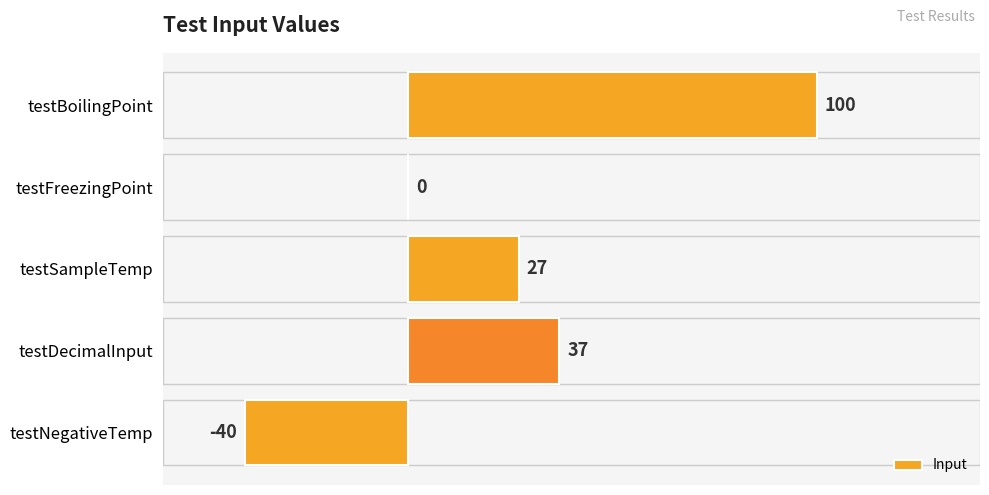

Read the value at testBoilingPoint.

100